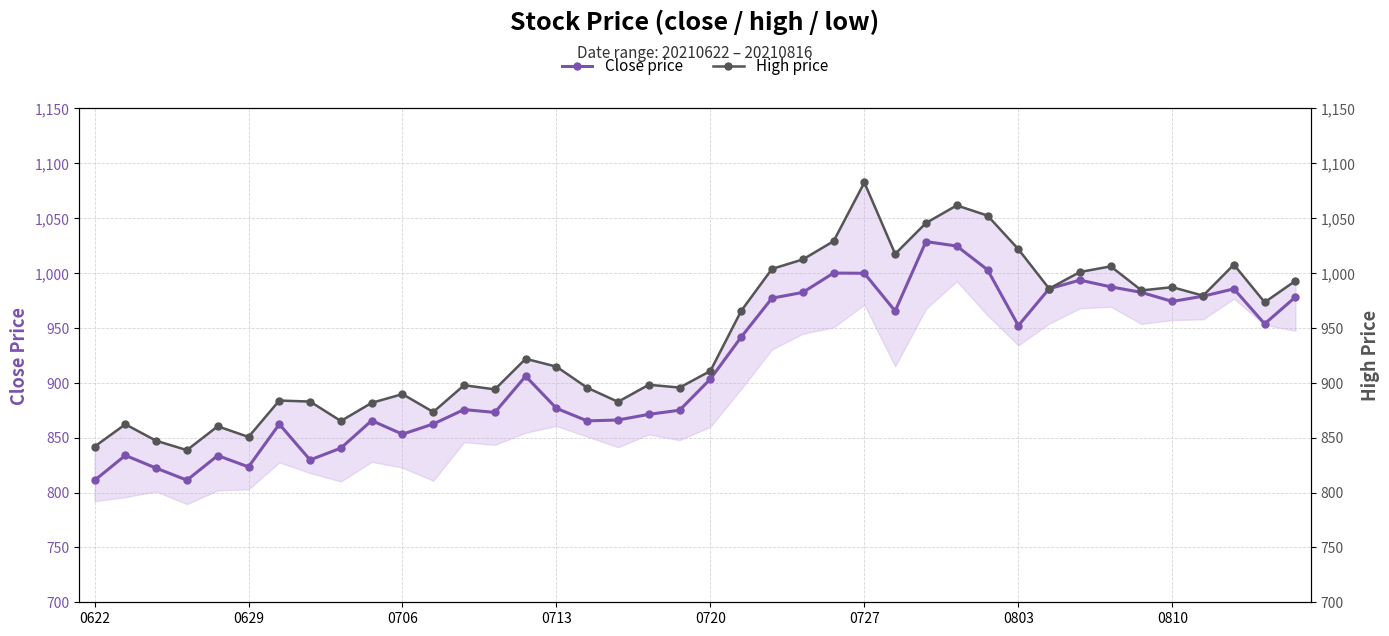

What position from the left is 23?

24